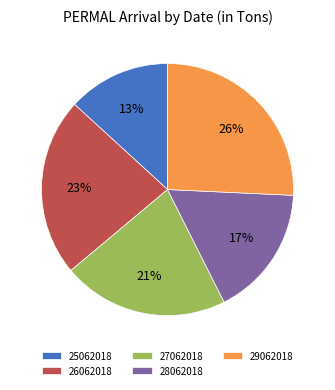

To the nearest percent, what is the difference between the 26062018 and 25062018 slice percentages?

10%